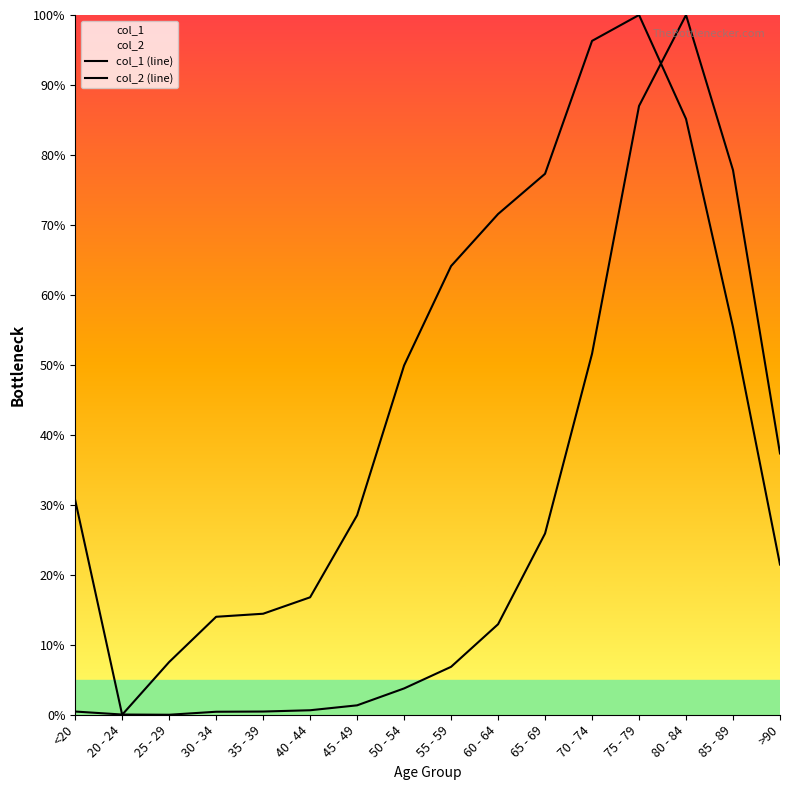

At how many categories does at least one series exceed 21?

11